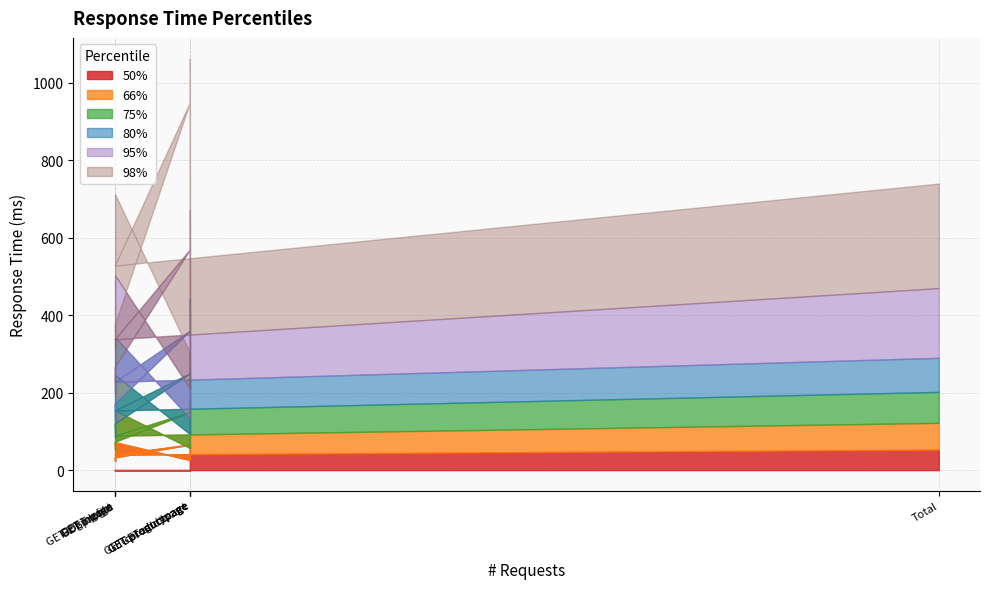

At Total, list the series in order from smallest to largest.

50%, 66%, 75%, 80%, 95%, 98%